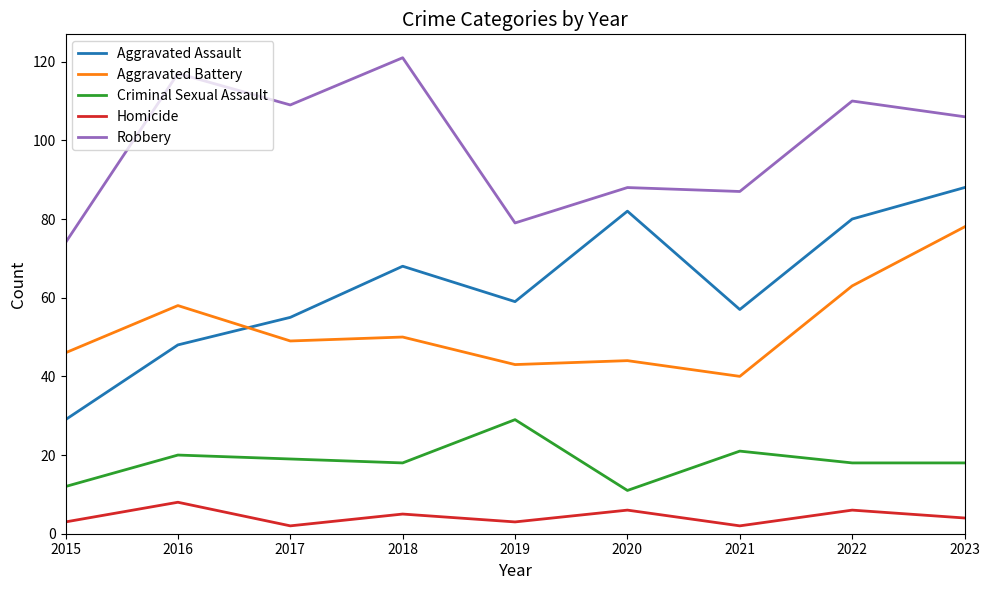

What is the approximate value of Aggravated Battery at 2016, to the nearest 5?

60